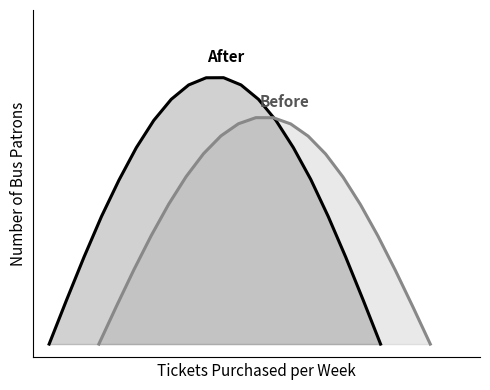

True or false: Y has more than 2 points higher than both neighbors.

False